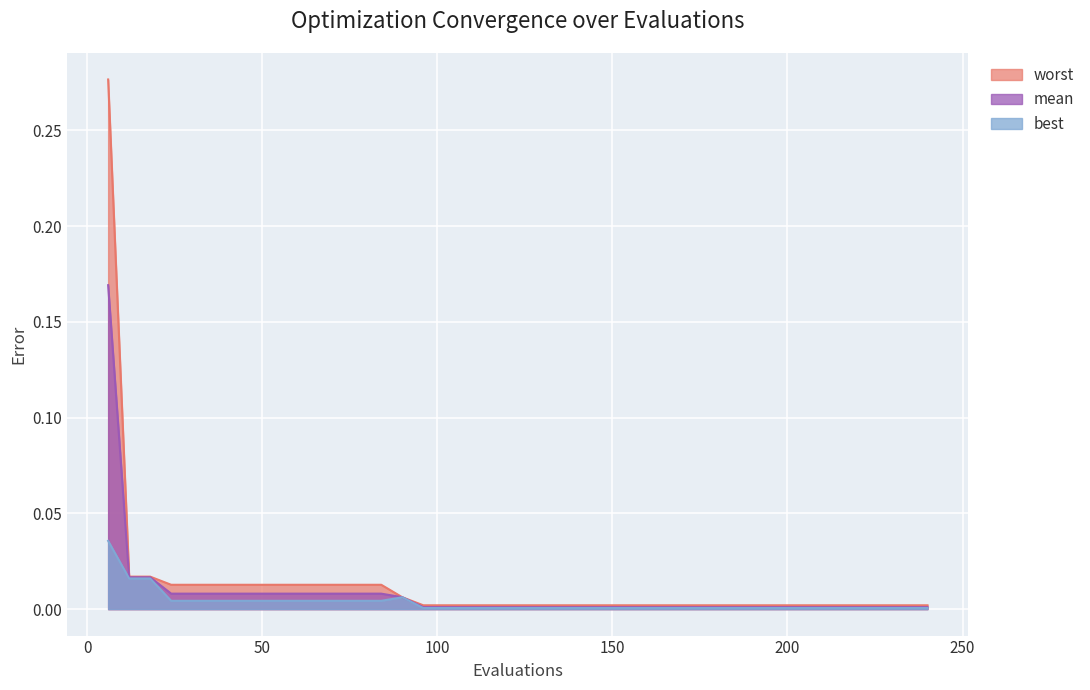

What are all the series names shown in the legend?

worst, mean, best